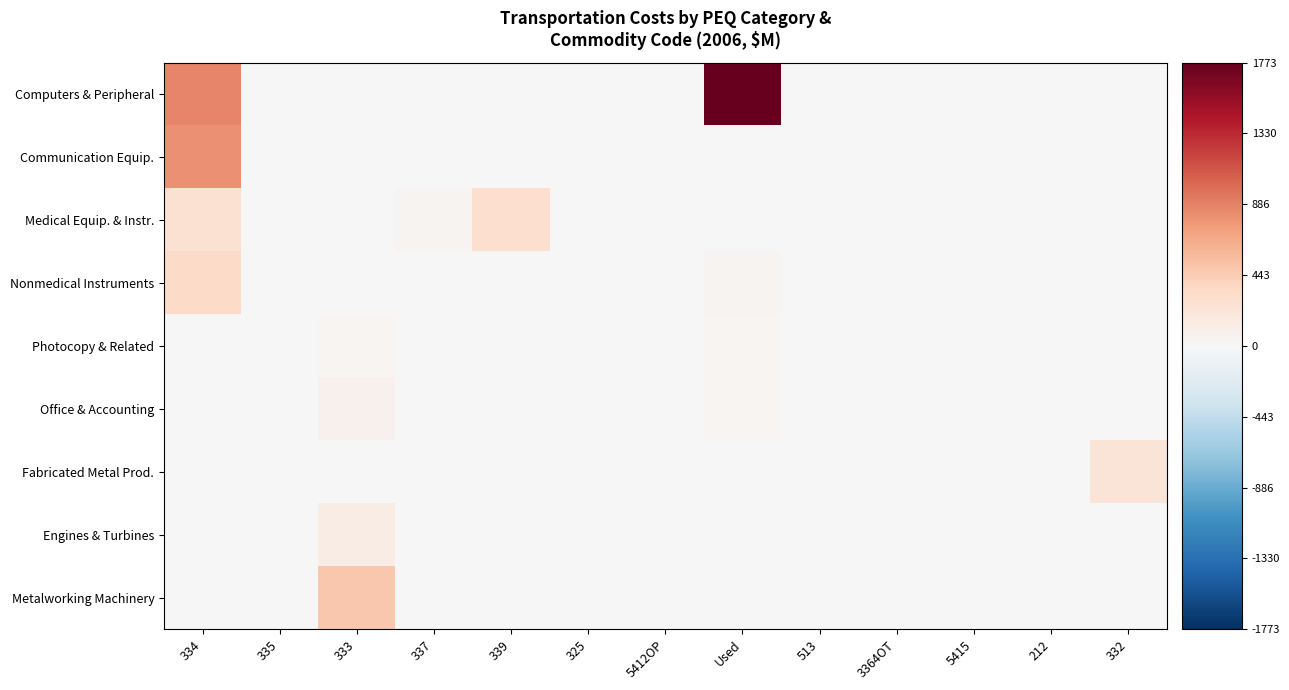

List the series in order of their peak value, highest first.

Computers & Peripheral, Communication Equip., Metalworking Machinery, Nonmedical Instruments, Medical Equip. & Instr., Fabricated Metal Prod., Engines & Turbines, Office & Accounting, Photocopy & Related